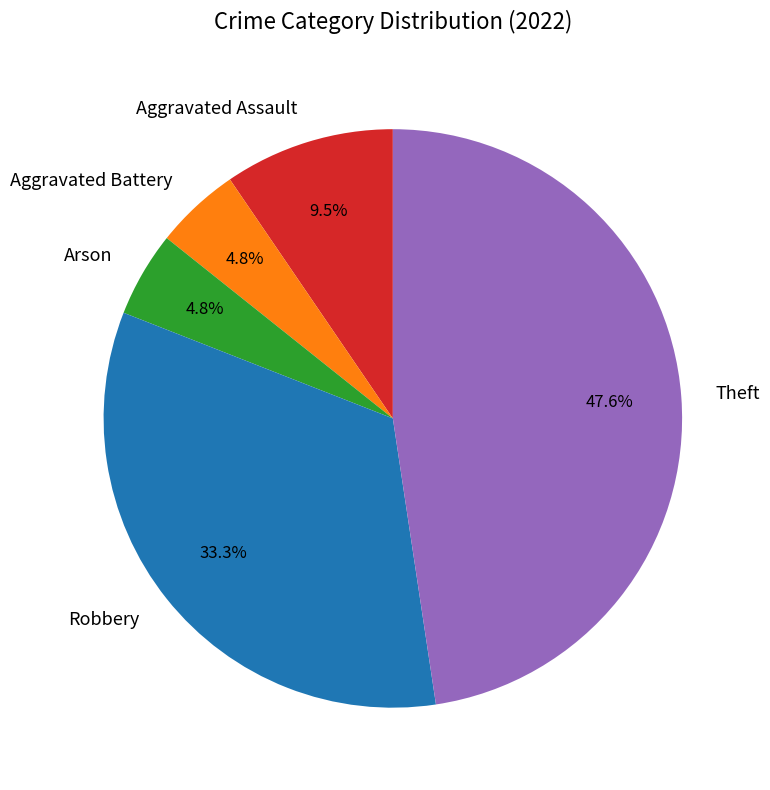

To the nearest percent, what is the difference between the Aggravated Assault and Robbery slice percentages?

24%